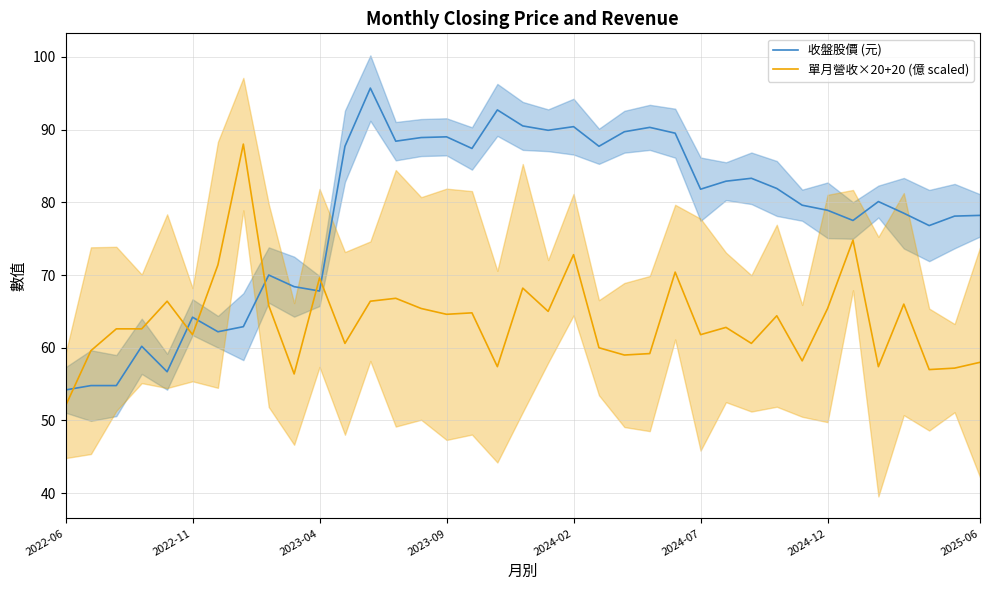

What is the maximum value for 單月營收×20+20 (億 scaled)?

88.0